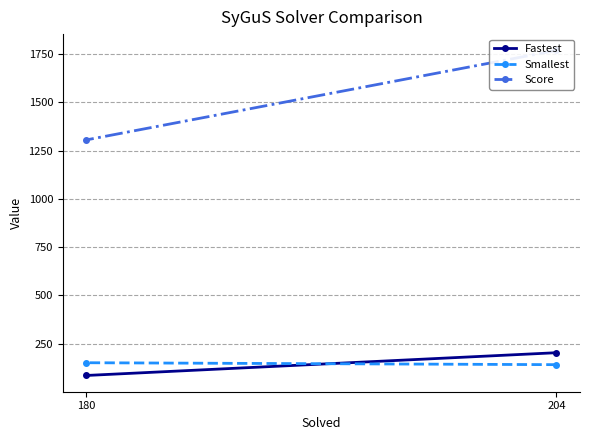

What are all the series names shown in the legend?

Fastest, Smallest, Score